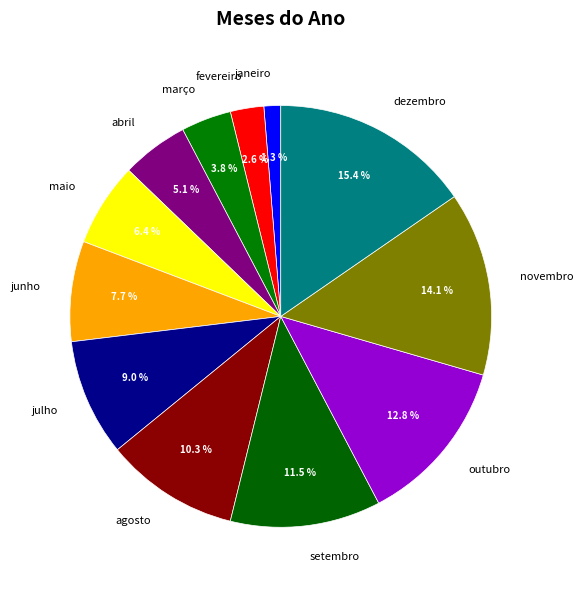

Rank the categories by value from highest to lowest.

dezembro, novembro, outubro, setembro, agosto, julho, junho, maio, abril, março, fevereiro, janeiro